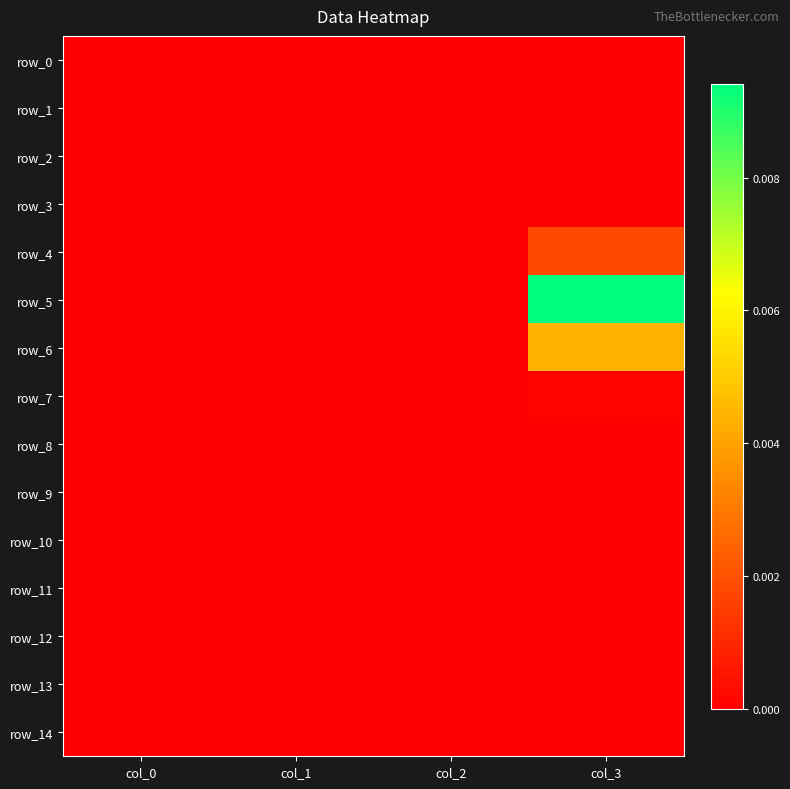

At how many categories does at least one series exceed 0?

1